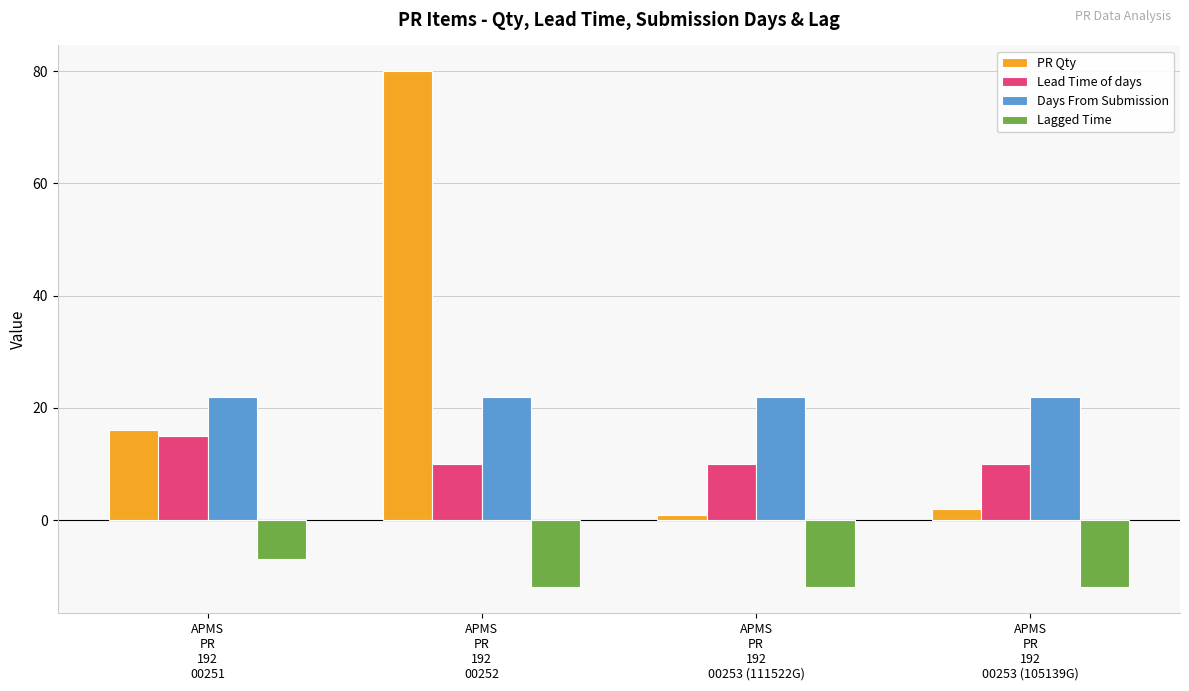

What value does the Lead Time of days series have at APMS
PR
192
00253 (111522G)?

10